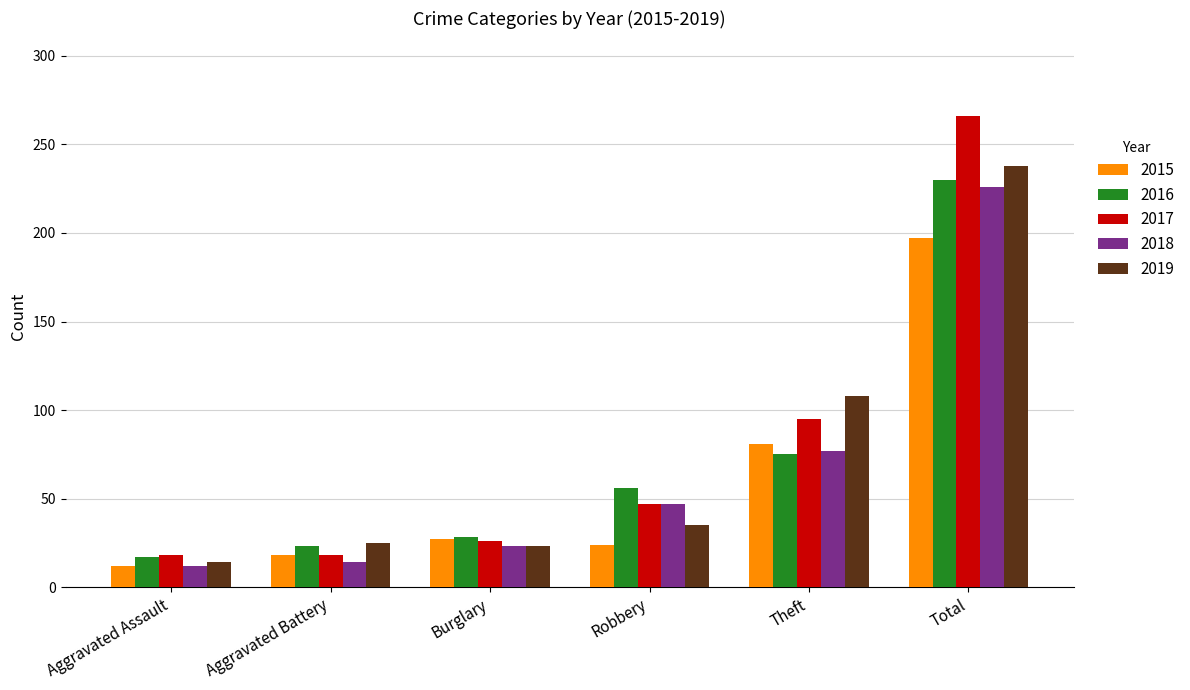

At which category is the sum across all series the highest?

Total